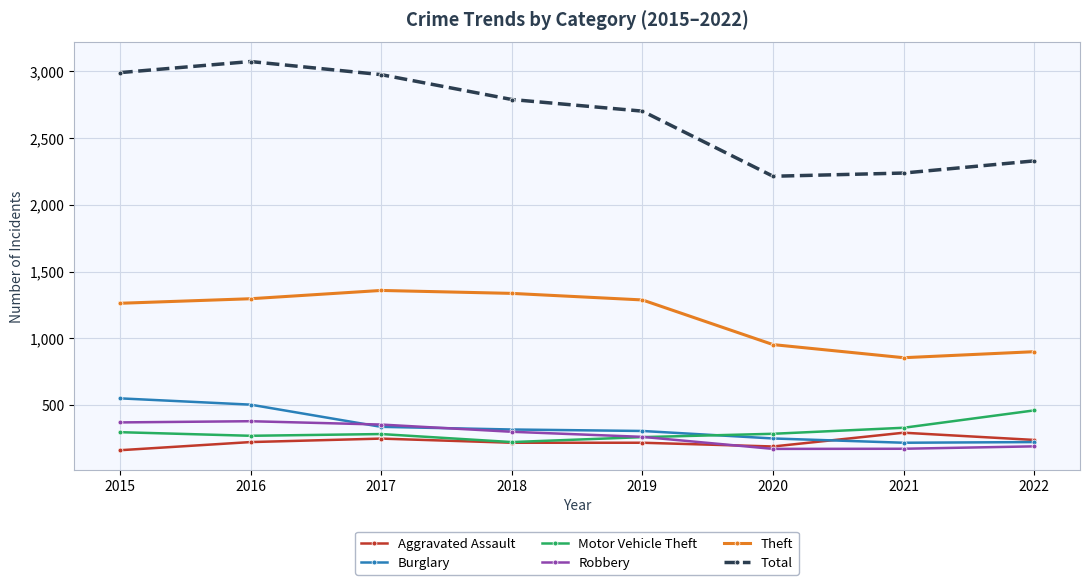

The Robbery series shows 379 at 2019. True or false?

False